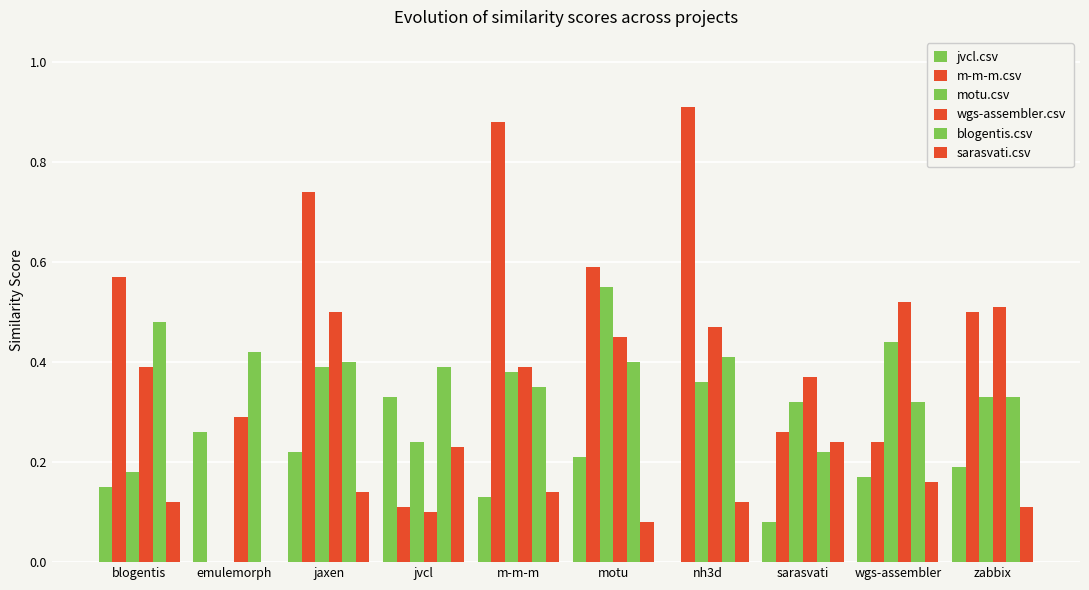

What is the label of the 8th bar from the right?

jaxen